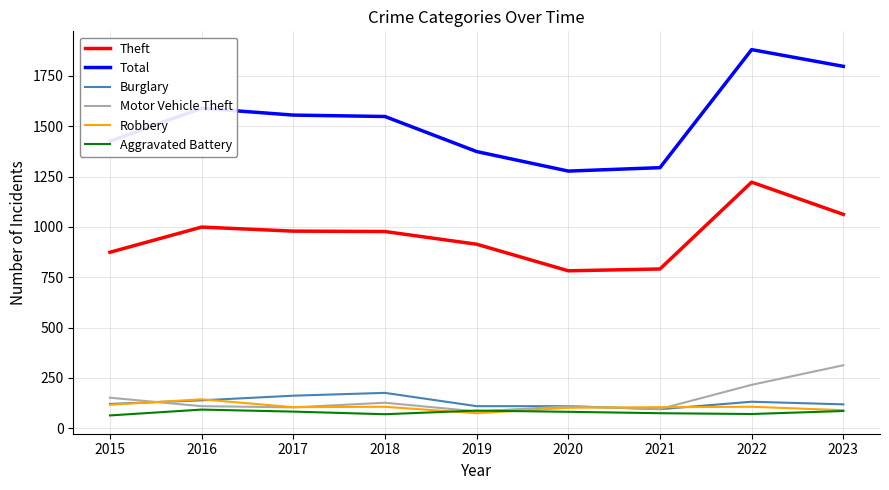

In Motor Vehicle Theft, how many points are higher than both neighbors (excluding endpoints)?

2